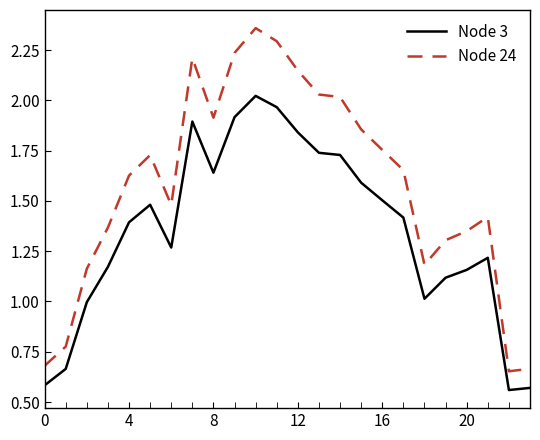

True or false: Node 24 and Node 3 cross at least once.

False